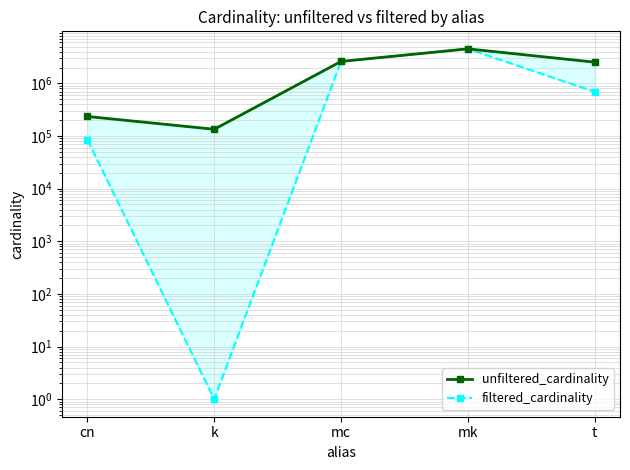

Rank the series at cn from highest to lowest value.

unfiltered_cardinality, filtered_cardinality